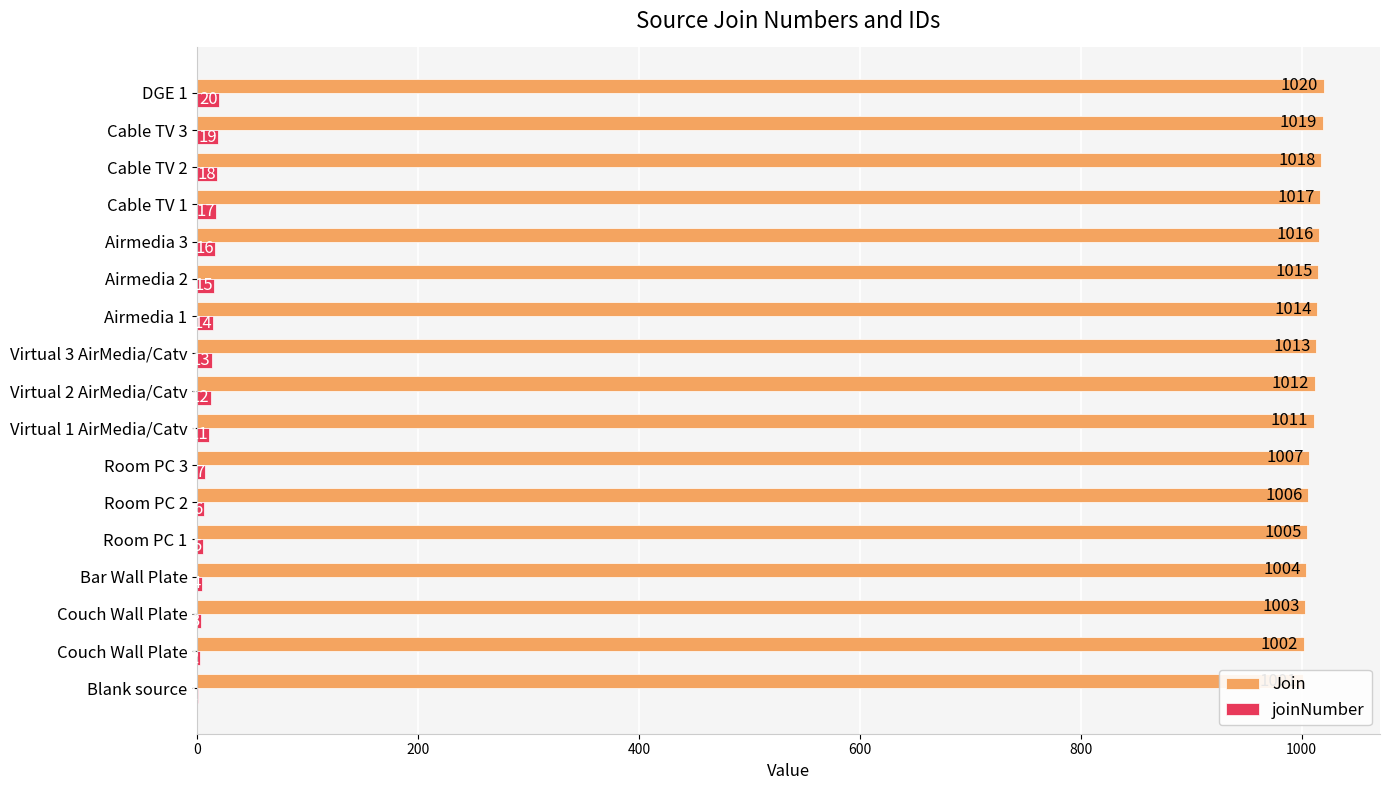

Rank the series by their maximum value, from lowest to highest.

joinNumber, Join